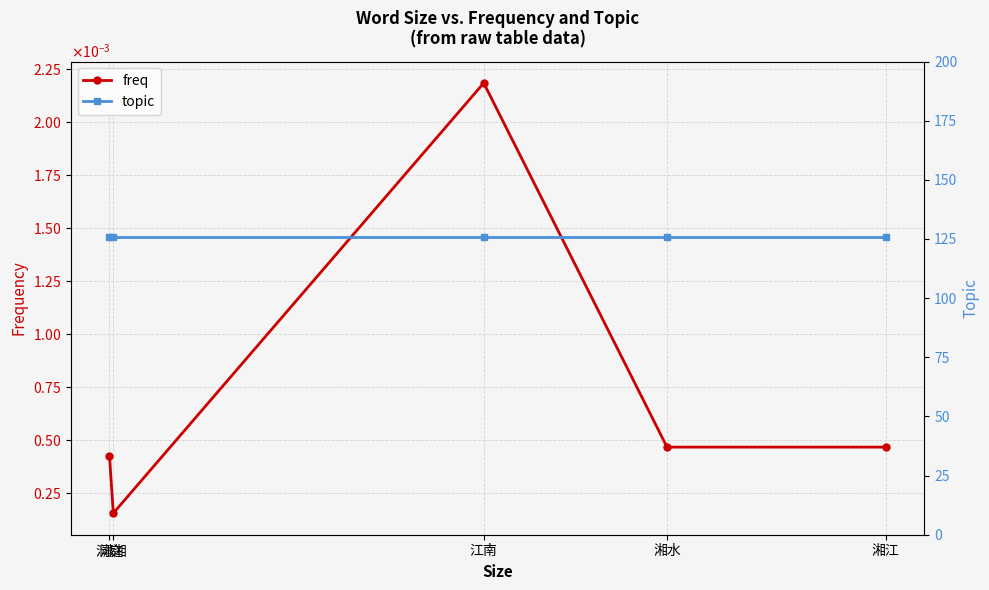

Is the value of topic at 洞庭 greater than the value of freq at 湘水?

Yes